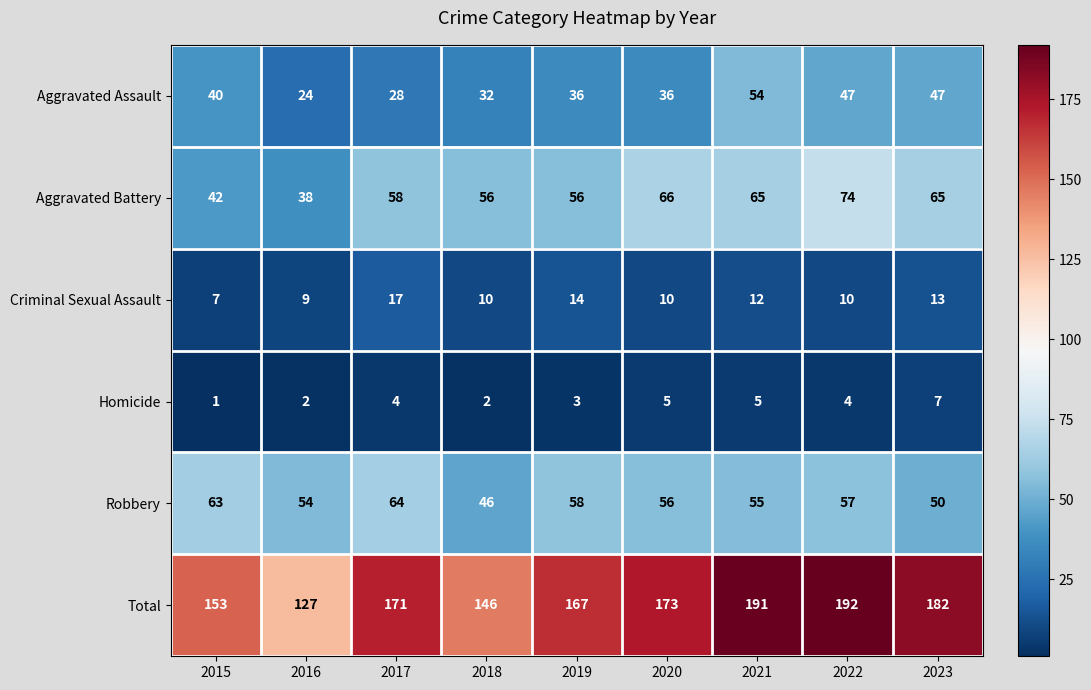

What is the difference between the second highest and minimum values in the Aggravated Battery series?

28